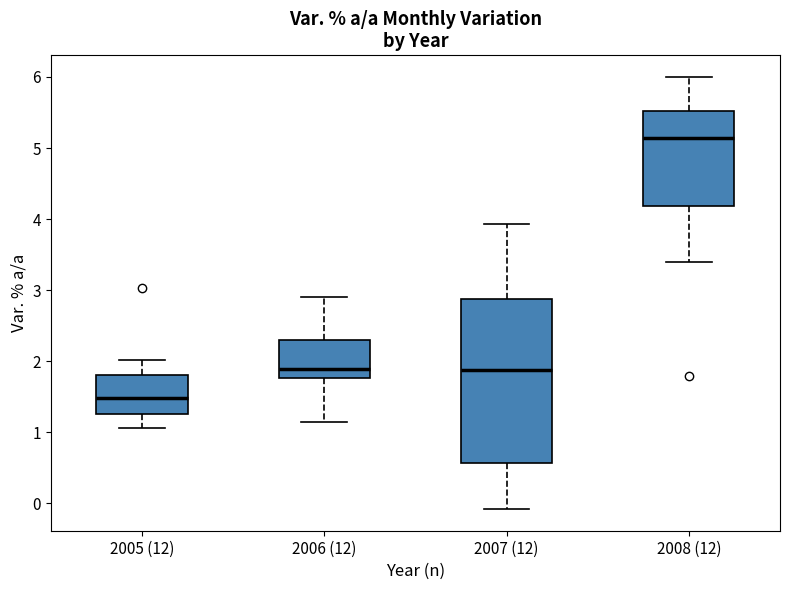

Comparing the boxes themselves (not the whiskers), which one is the tallest?

2007 (12)